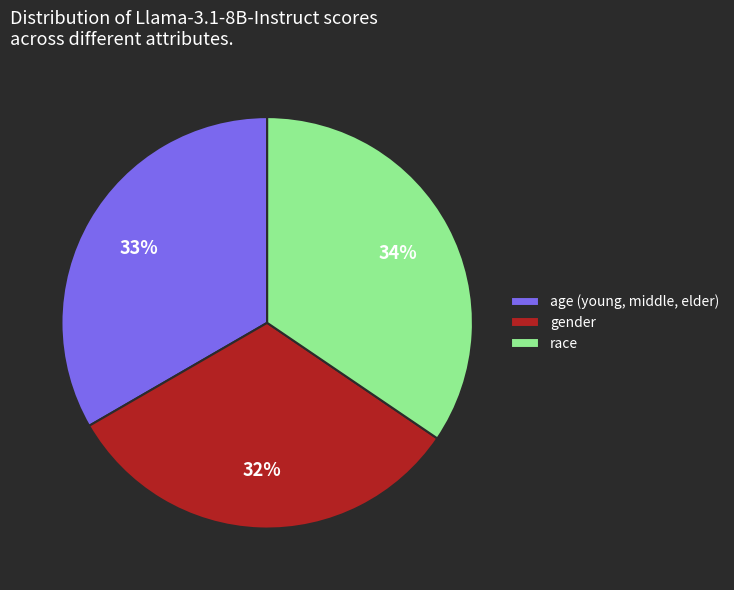

Is there a majority slice in this chart?

No